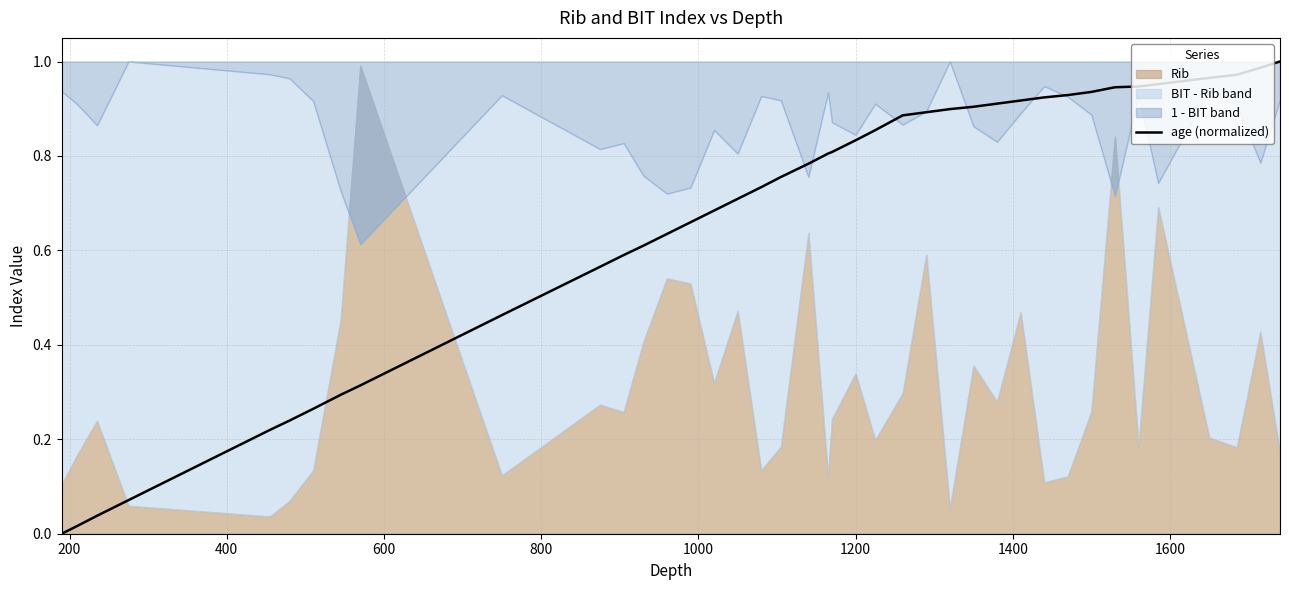

What is the value of the 36th point from the left?

1.0